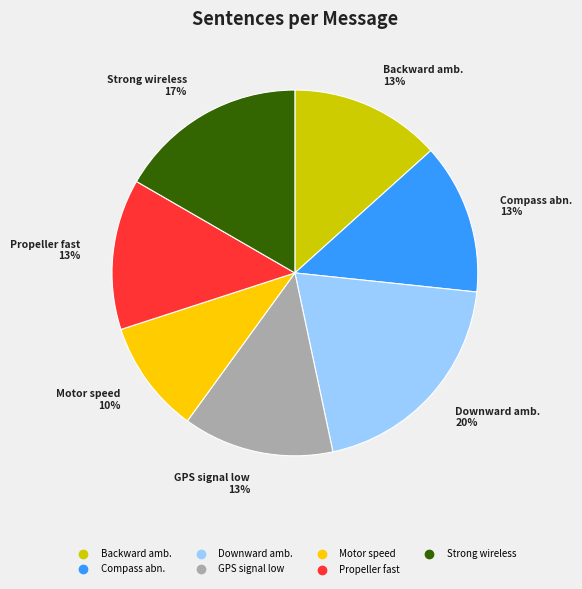

Is there any slice that represents more than half of the pie?

No